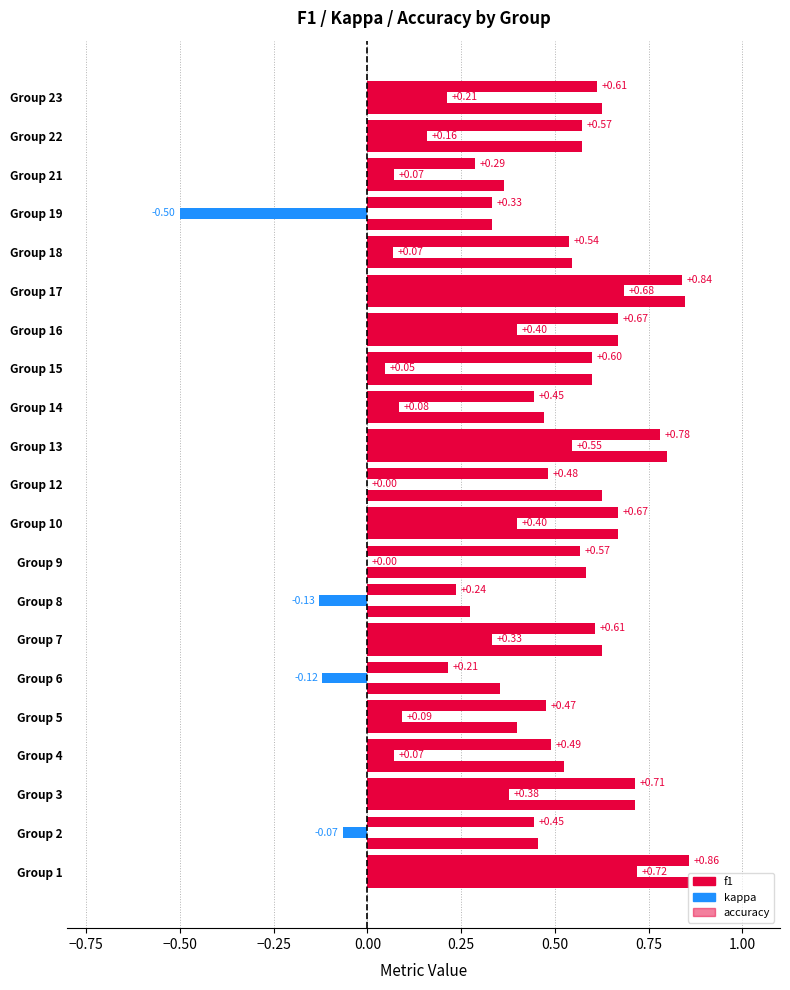

Count the number of categories in the chart.

21